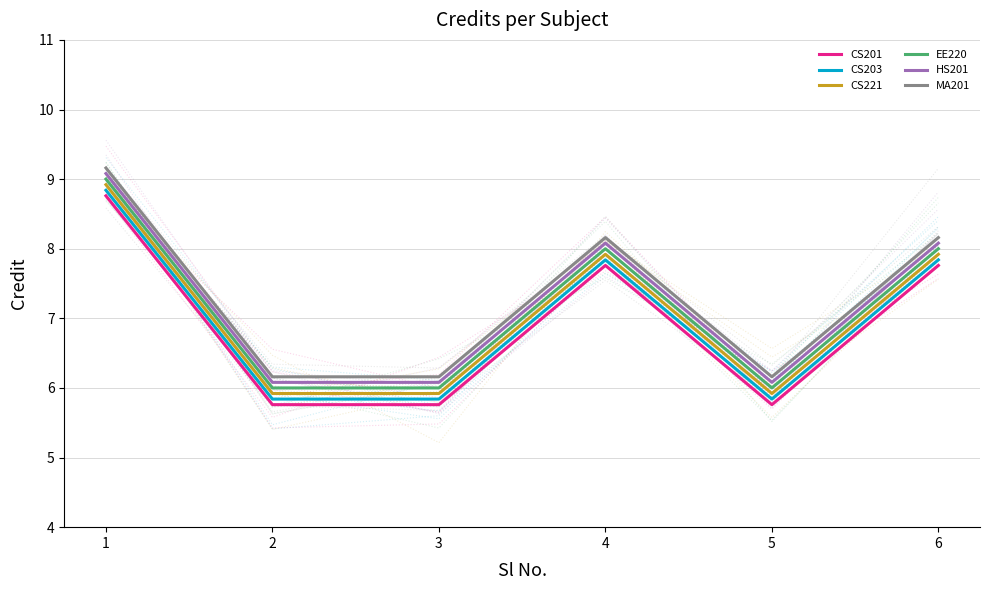

What is the difference between the maximum and minimum values in the CS201 series?

3.0